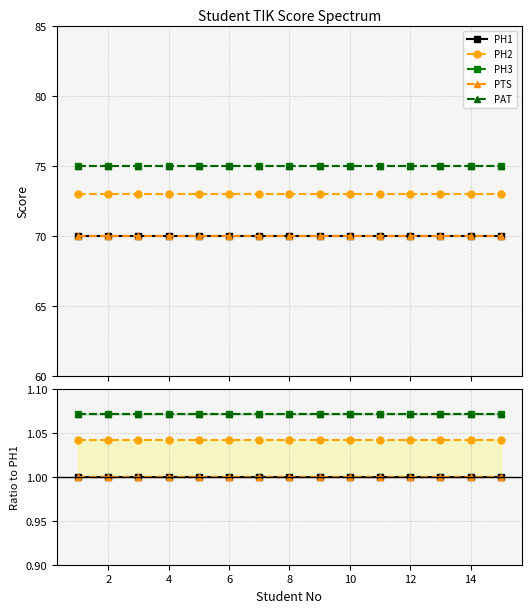

True or false: PAT has more than 1 points higher than both neighbors.

False